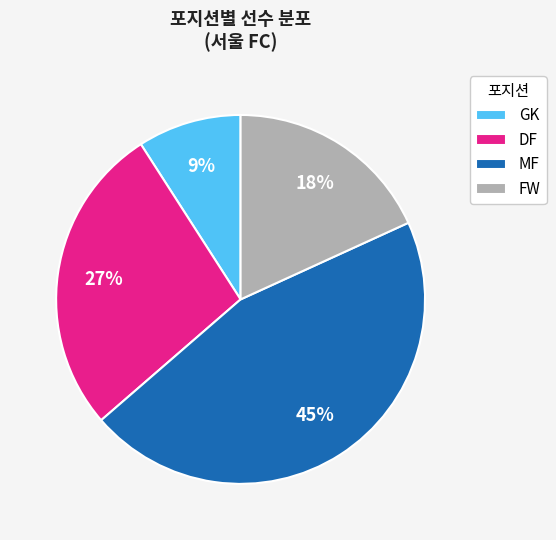

Which slice is the largest?

MF